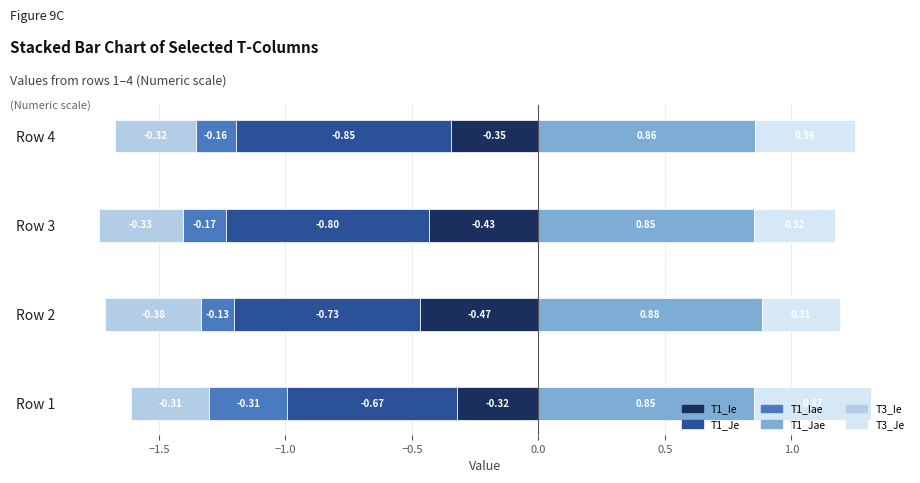

Count the number of categories in the chart.

4